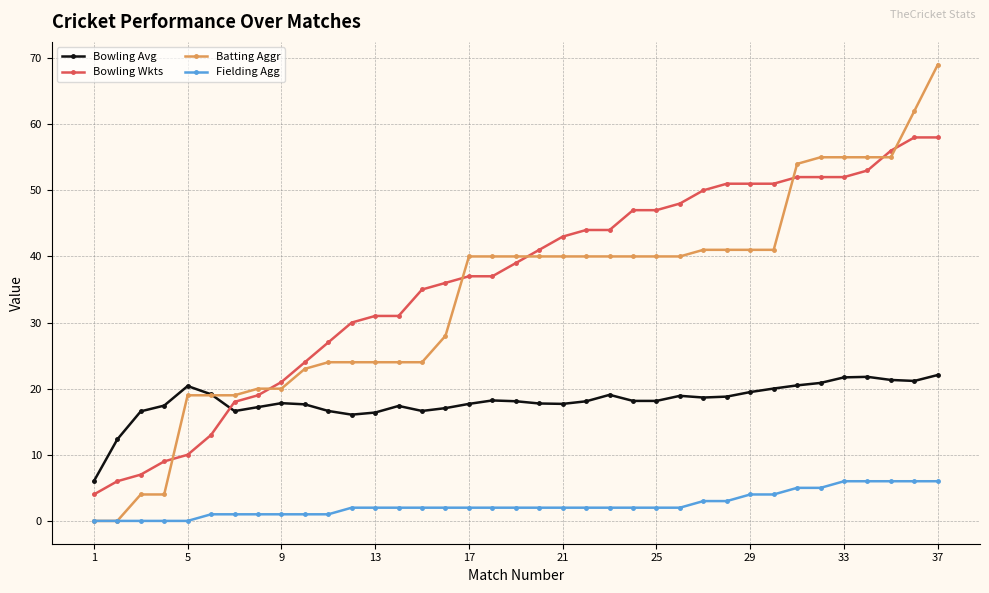

What is the average value of the Batting Aggr series?

33.6